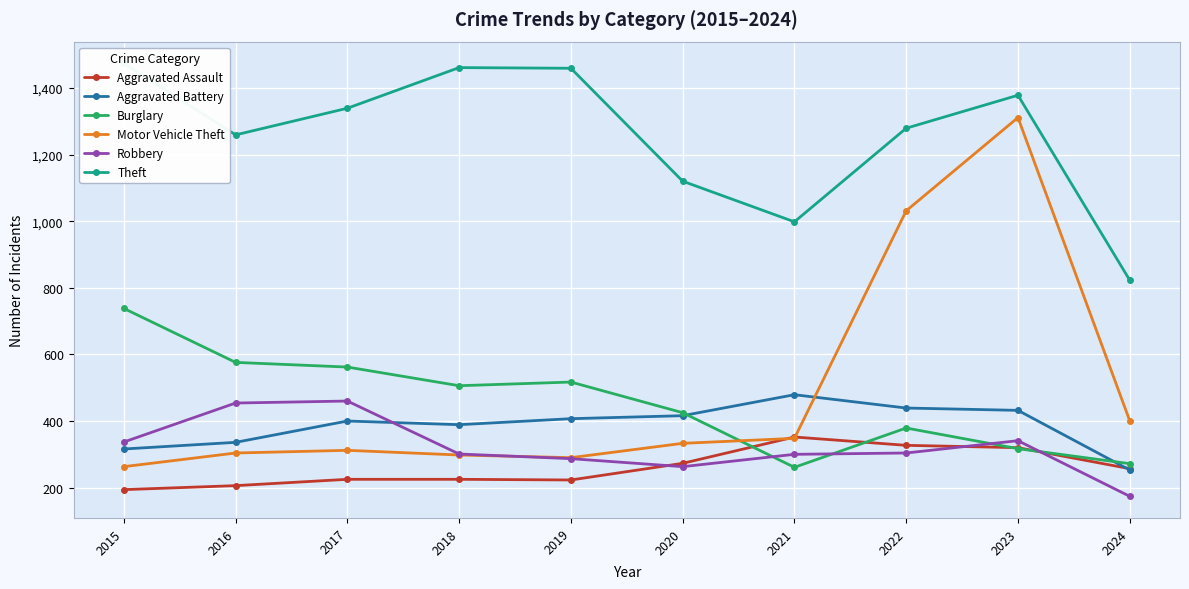

What is the sum of all Aggravated Battery values?

3867